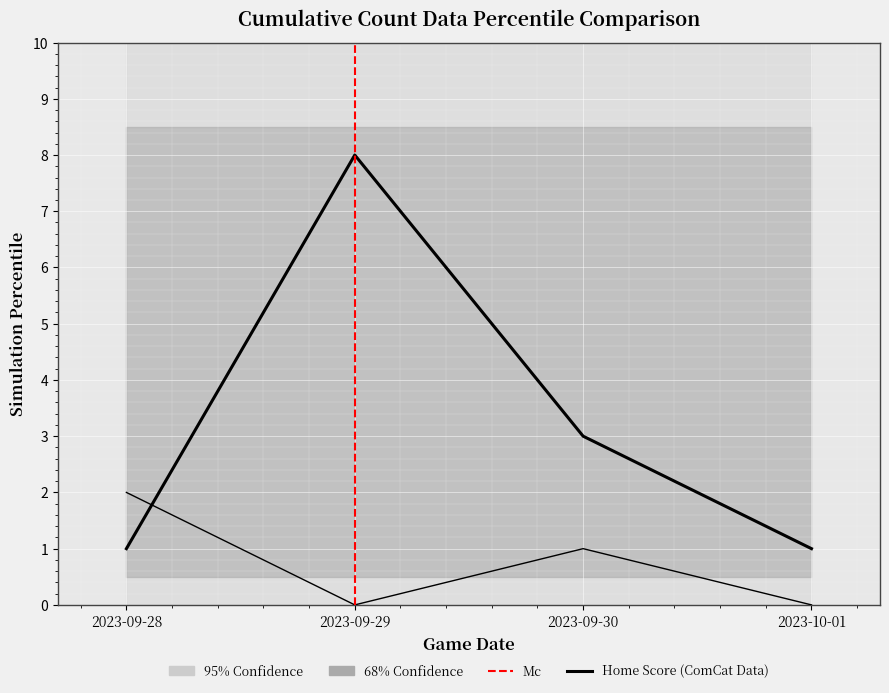

At which label does home_score reach its peak?

2023-09-29